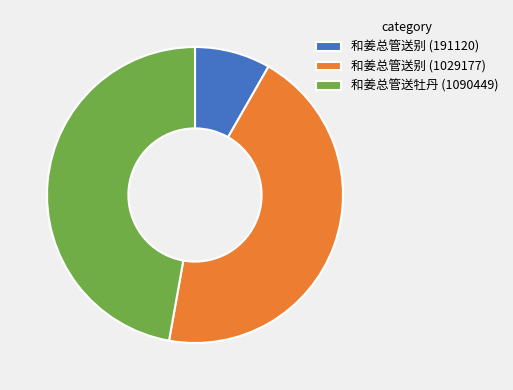

Which category has the biggest portion of the pie?

和姜总管送牡丹 (1090449)